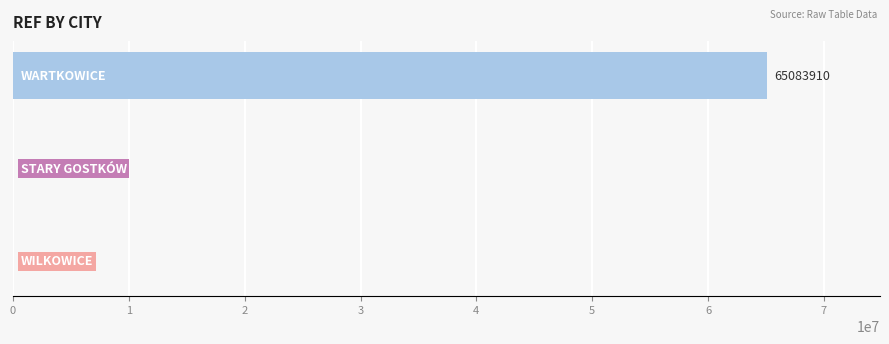

What is the sum of all values?

65092327